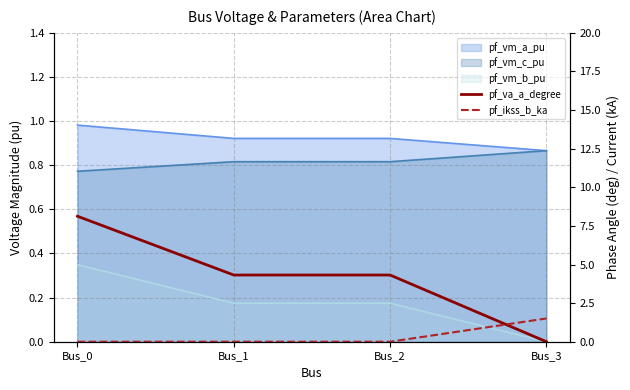

True or false: pf_ikss_b_ka has more than 2 interior local peaks.

False